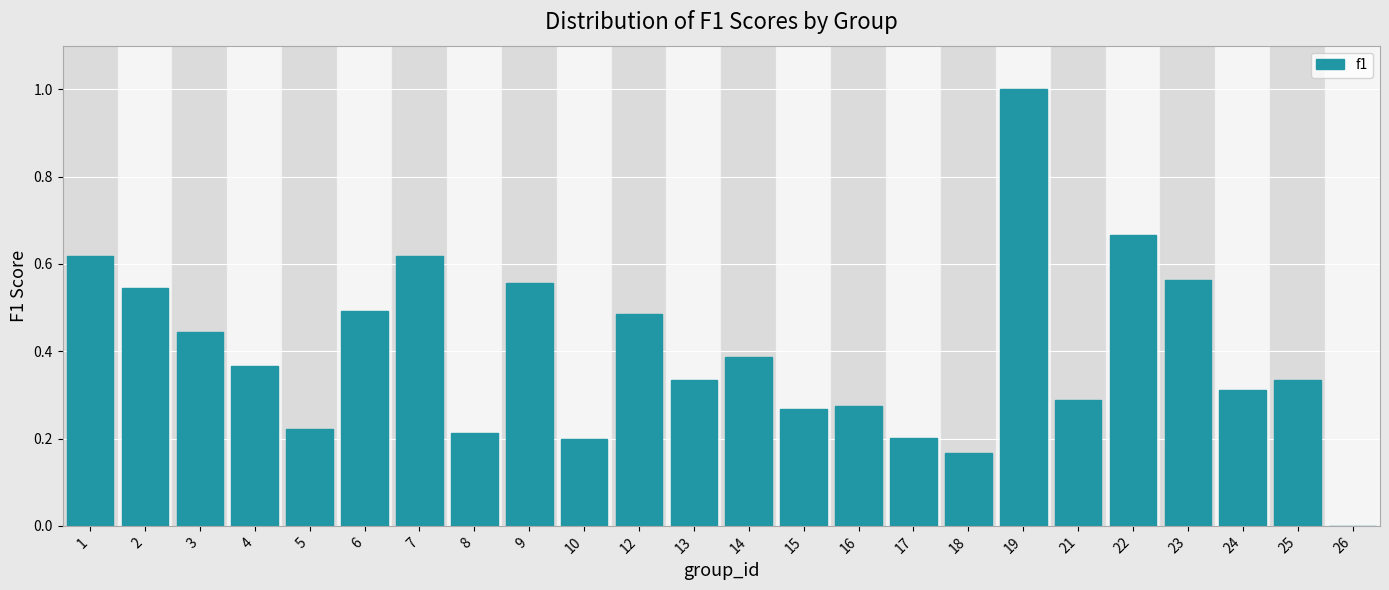

What is the sum of all values?

9.6